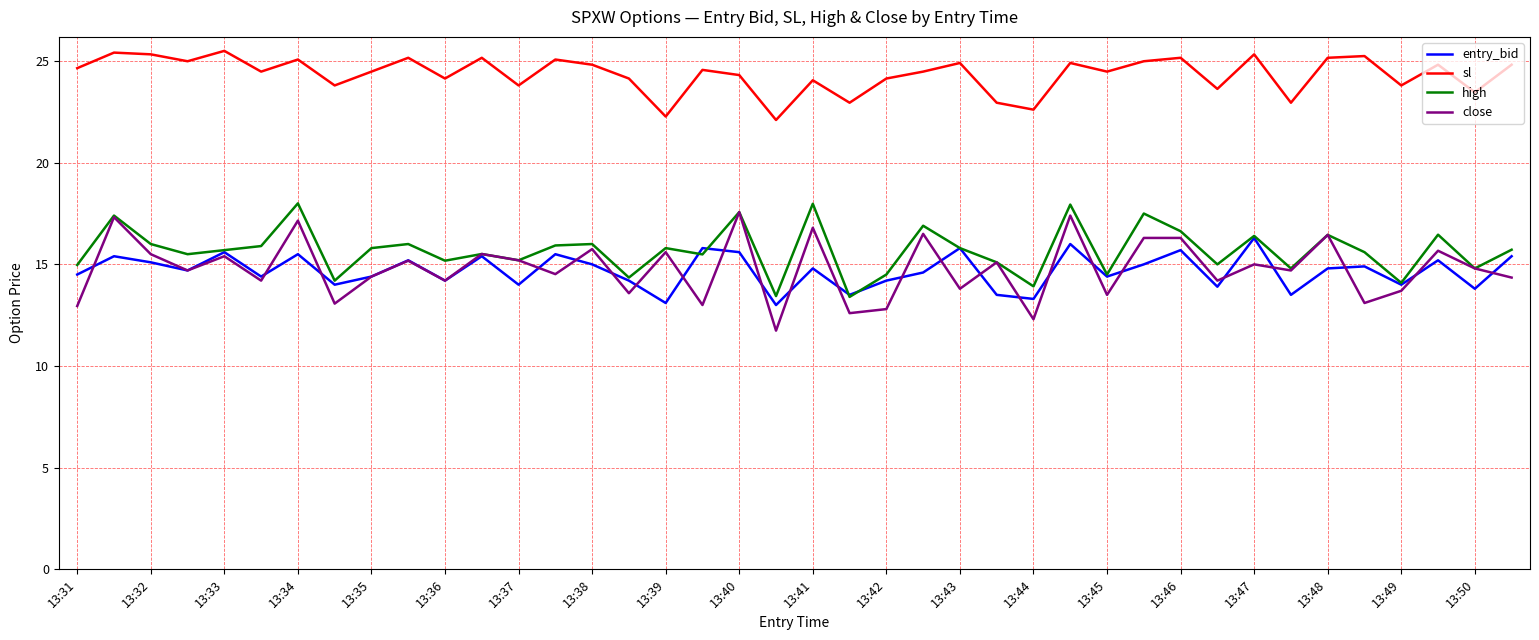

Which series has the largest range (max minus min)?

close